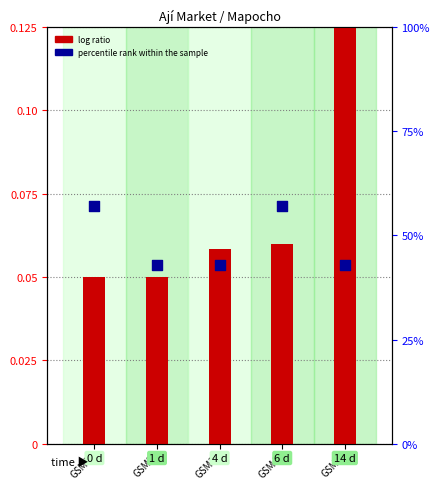

Is the value of log ratio at GSM5 greater than the value of percentile rank within the sample at GSM5?

No